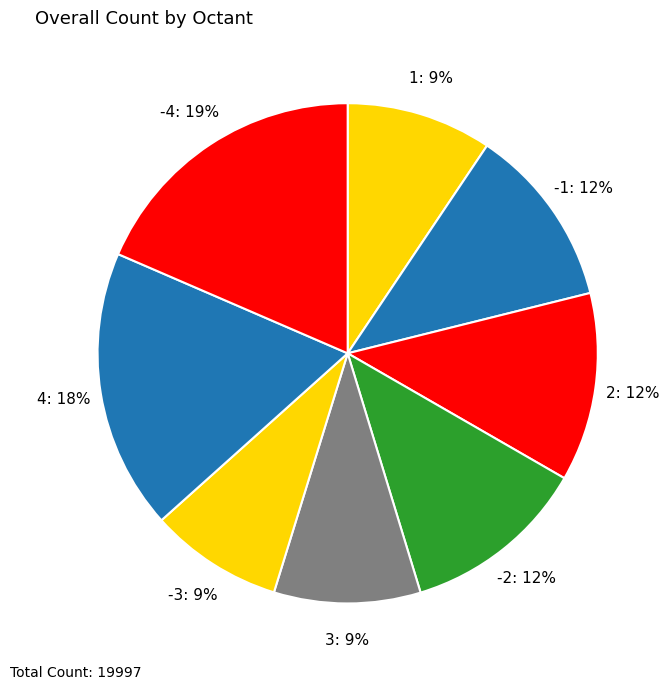

Is it true that -4 is 19% of the pie?

True